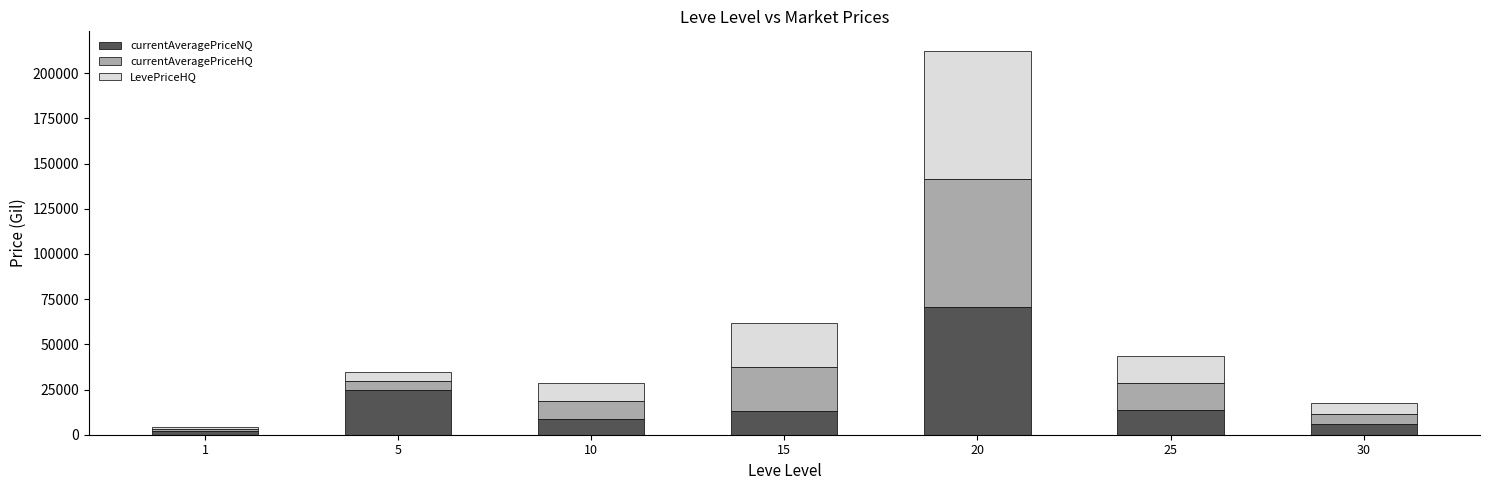

At which category is the sum across all series the highest?

20